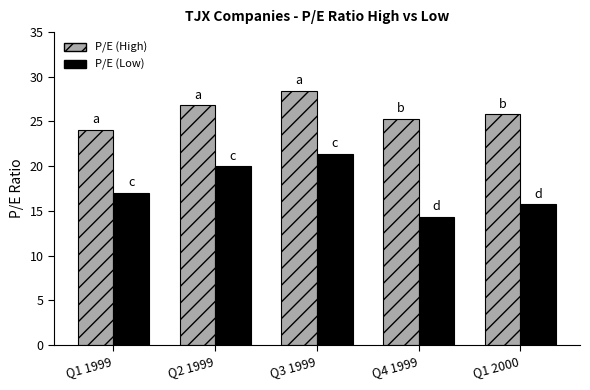

What position from the left is Q1 2000?

5